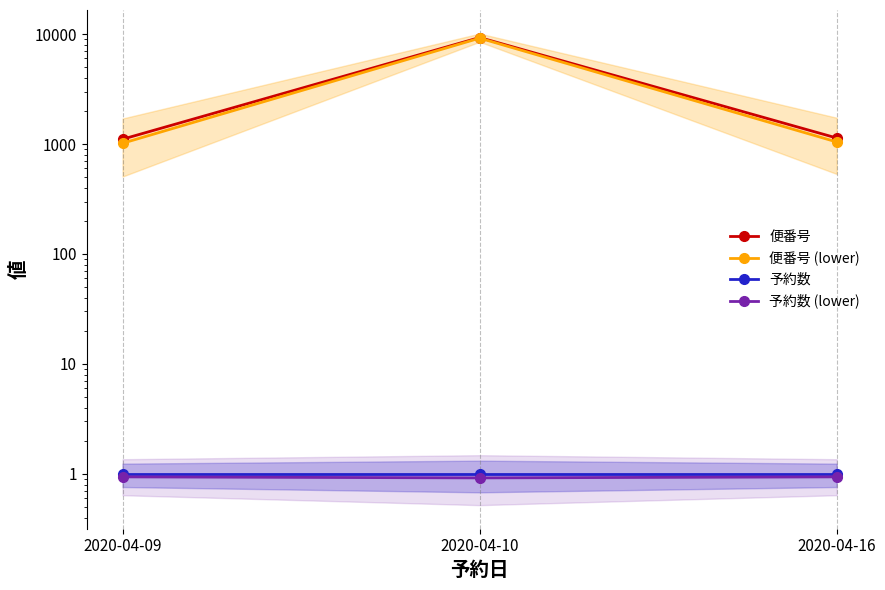

Is the value of 予約数 (lower) at 2020-04-16 greater than the value of 予約数 at 2020-04-10?

No